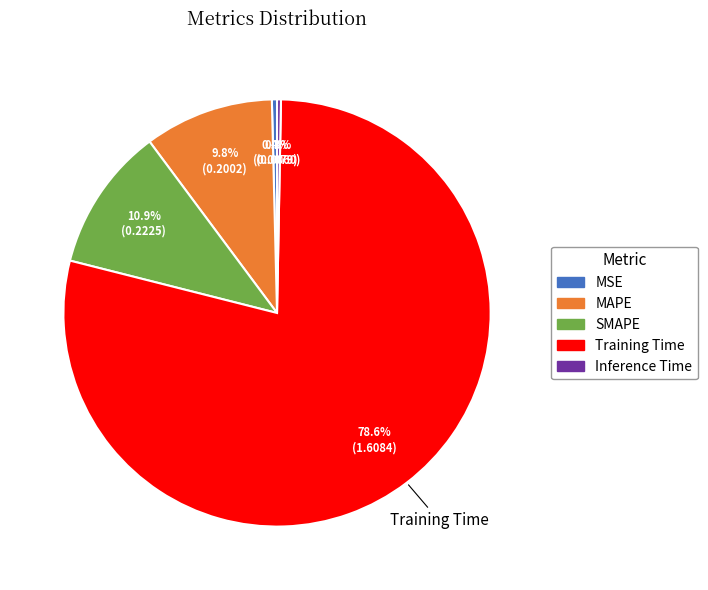

Is it true that SMAPE is 19% of the pie?

False